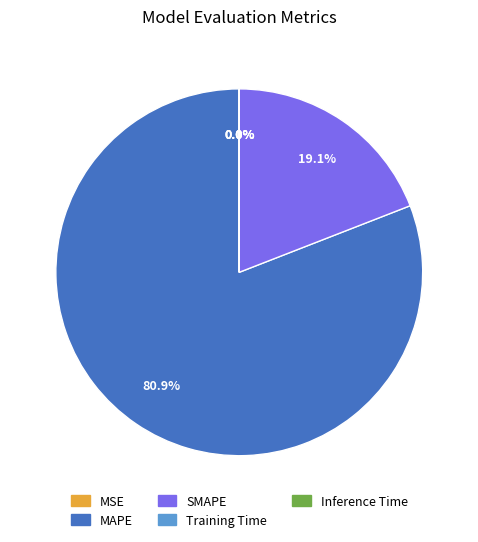

Does MAPE account for over 50% of the chart?

Yes